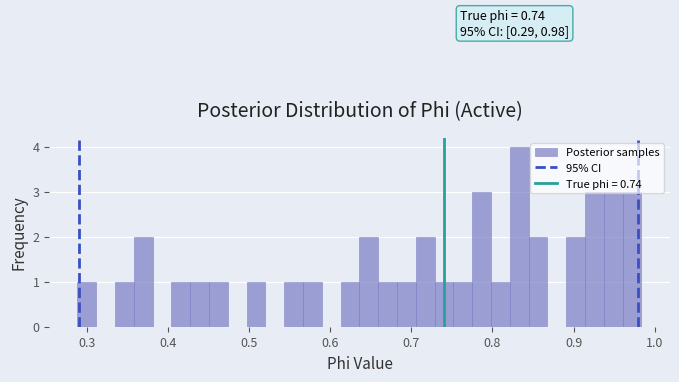

Read against the x-axis, roughly where is the centre of the tallest bar?

0.83